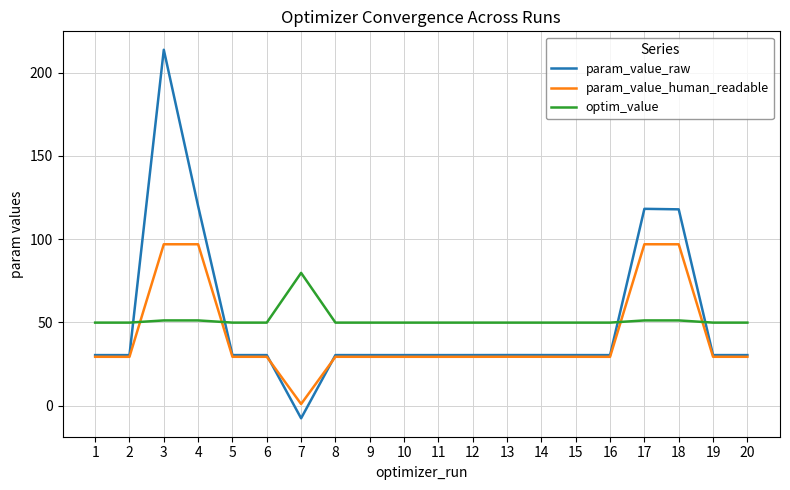

How many categories are shown in the chart?

20